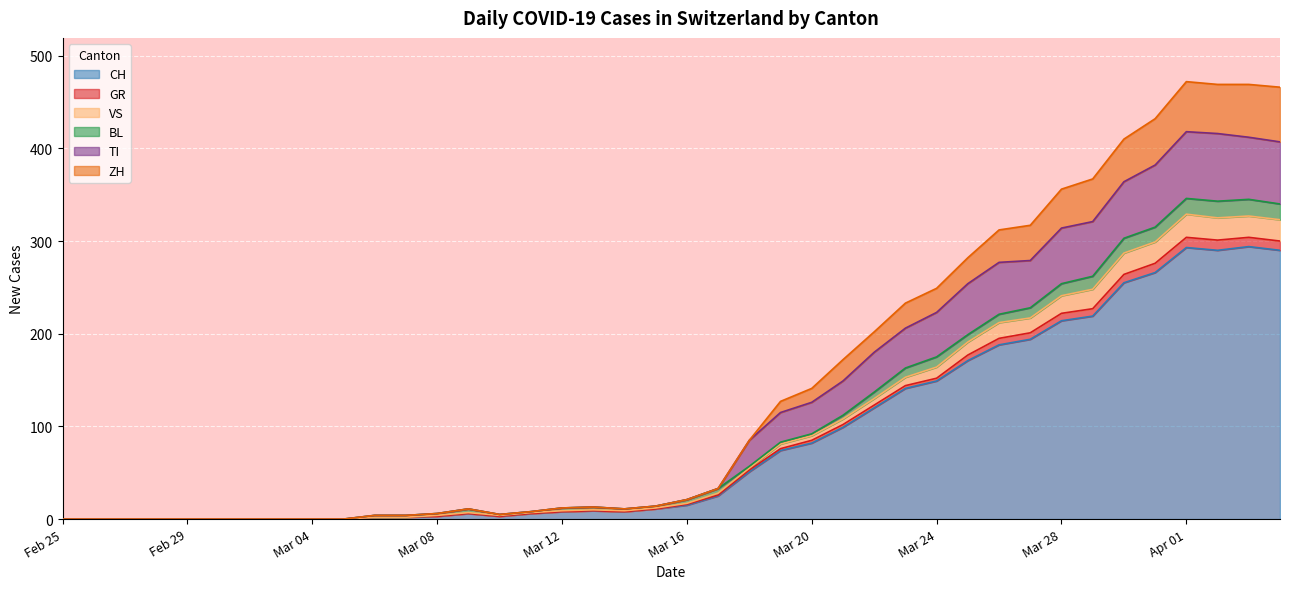

The value of CH at Mar 04 is 94. True or false?

False